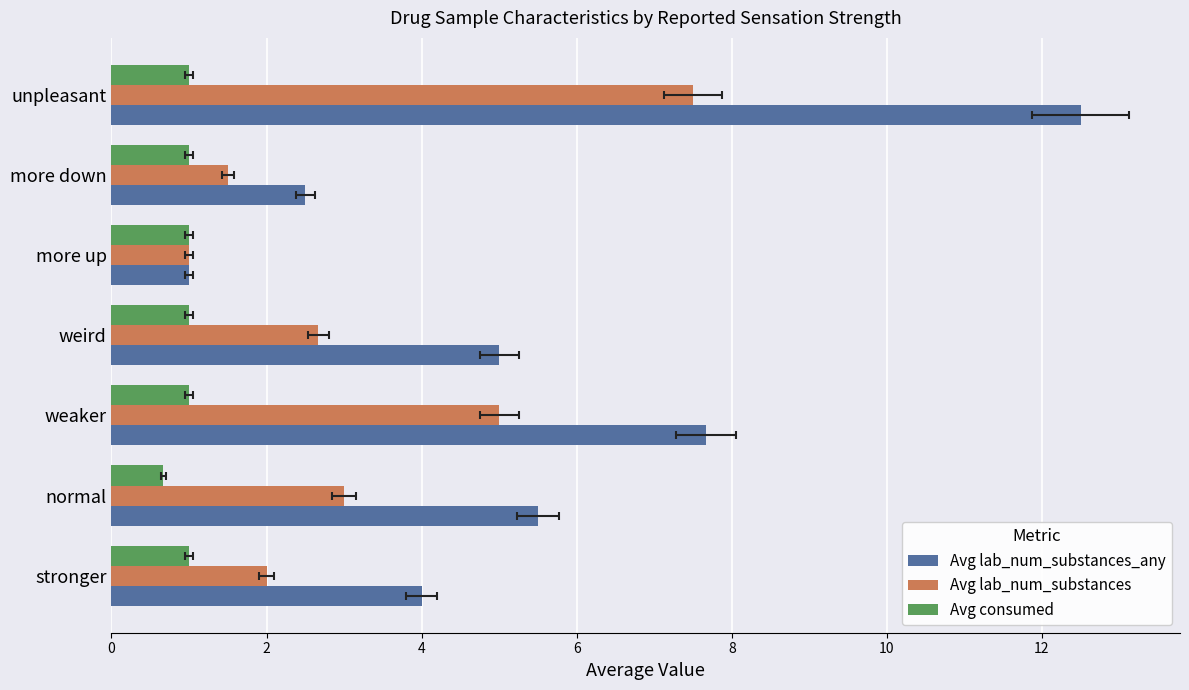

What is the approximate value of Avg lab_num_substances_any at 12?

12.5